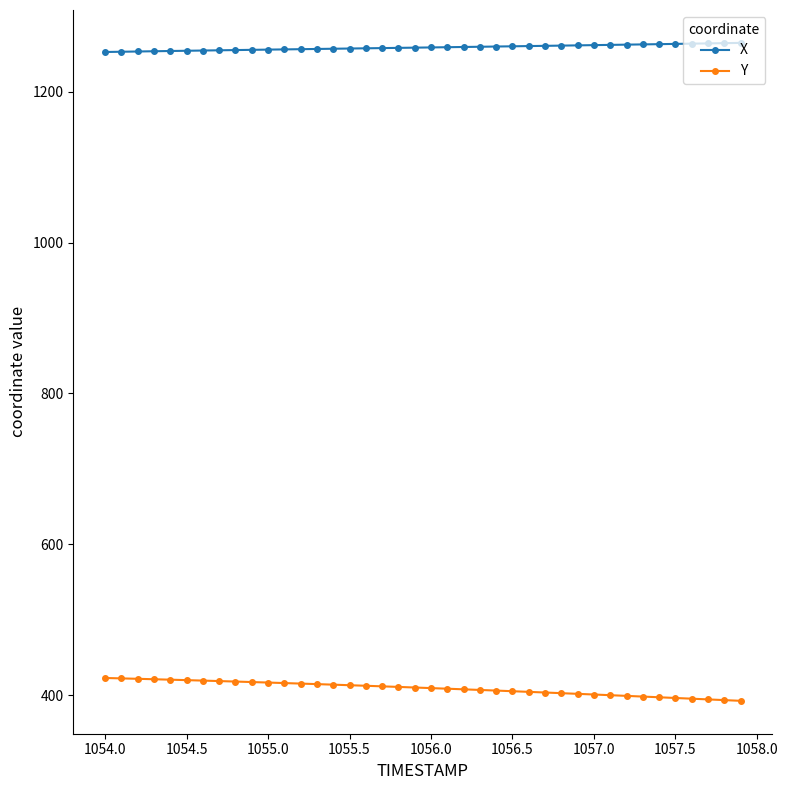

What is the sum of all Y values?

16352.0